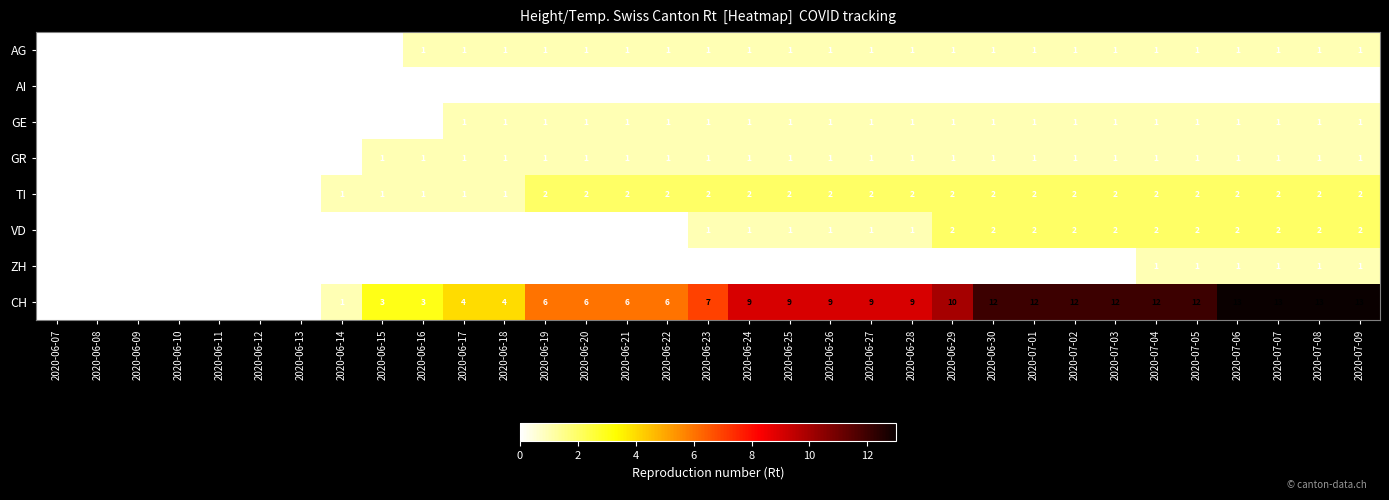

What is the sum of the TI values at 2020-07-07 and 2020-06-23?

4